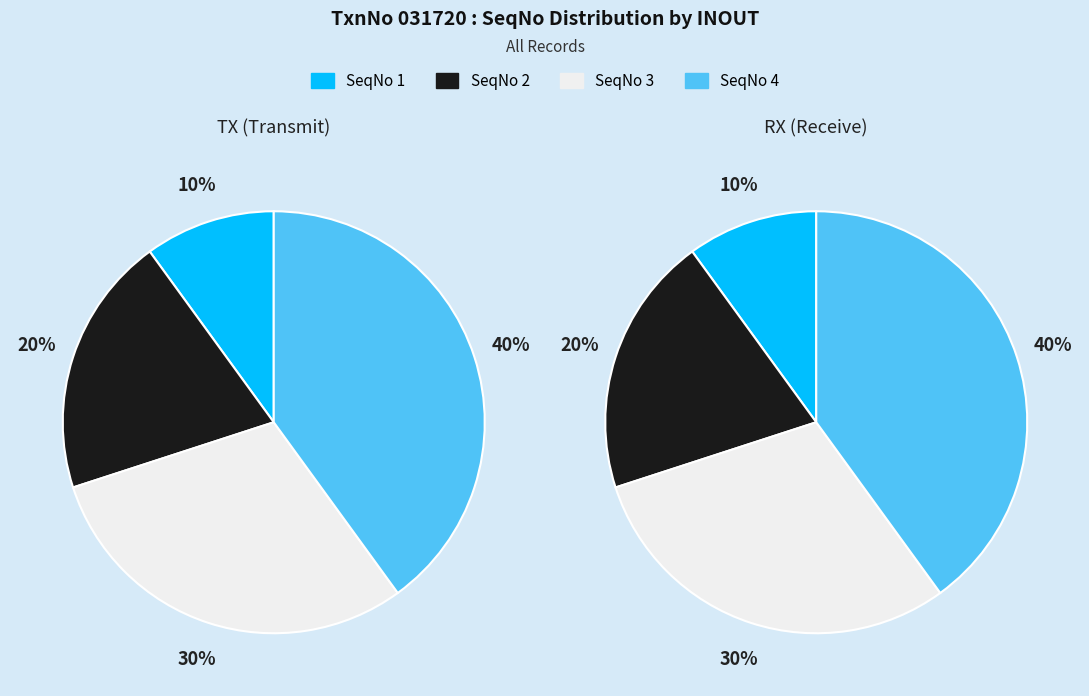

Is there any slice that represents more than half of the pie?

No